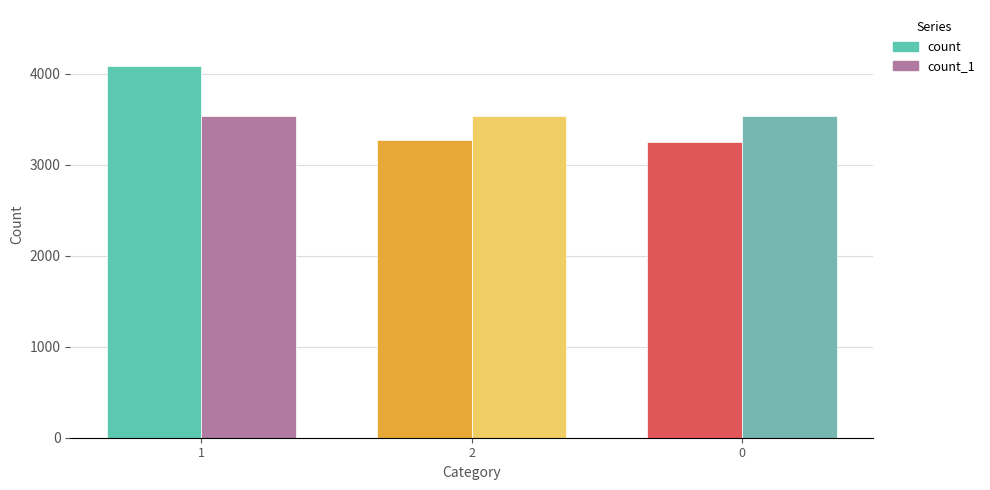

What is the difference between the maximum and second lowest values in the count series?

811